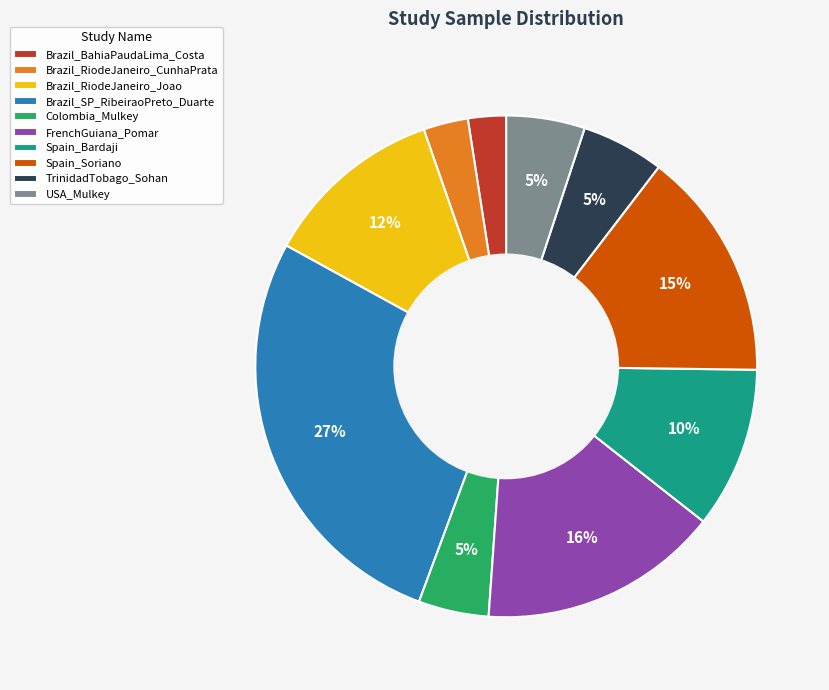

Is it true that Spain_Soriano is 2% of the pie?

False